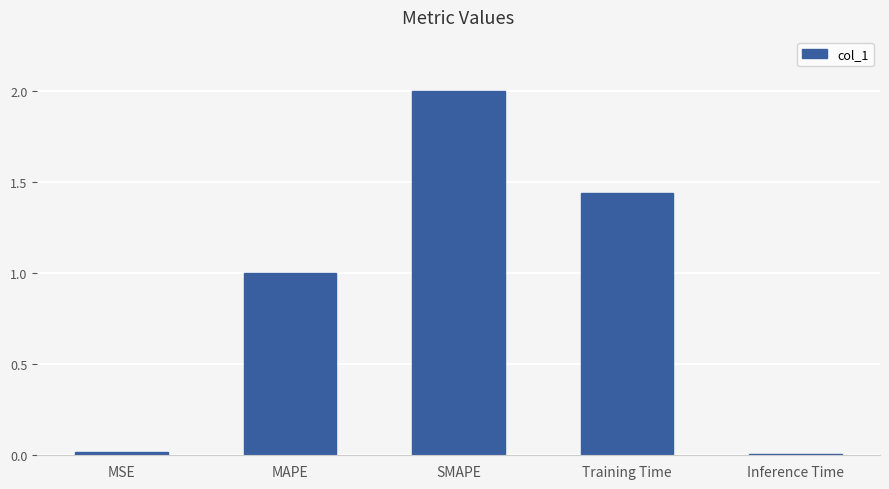

What is the sum of all values?

4.5